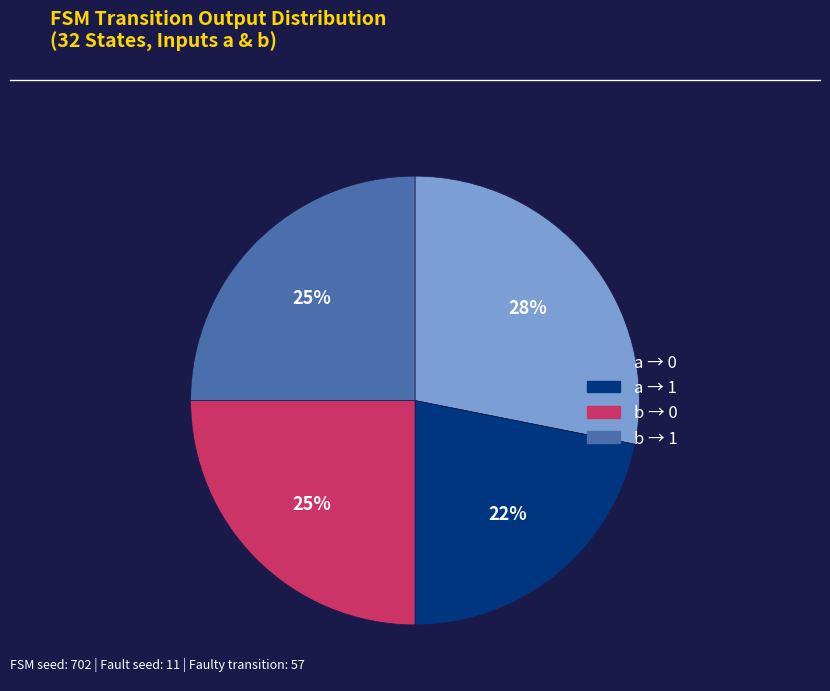

Does any single category account for the majority?

No